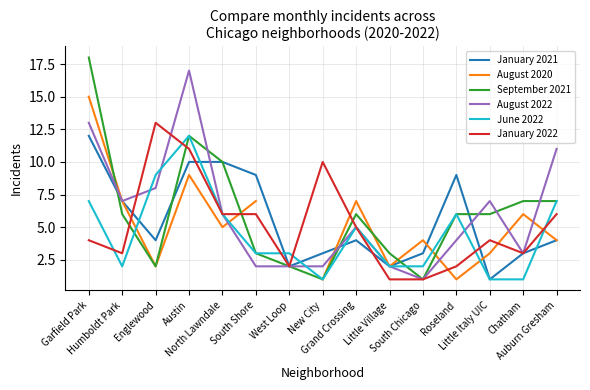

At how many categories does at least one series exceed 7?

8